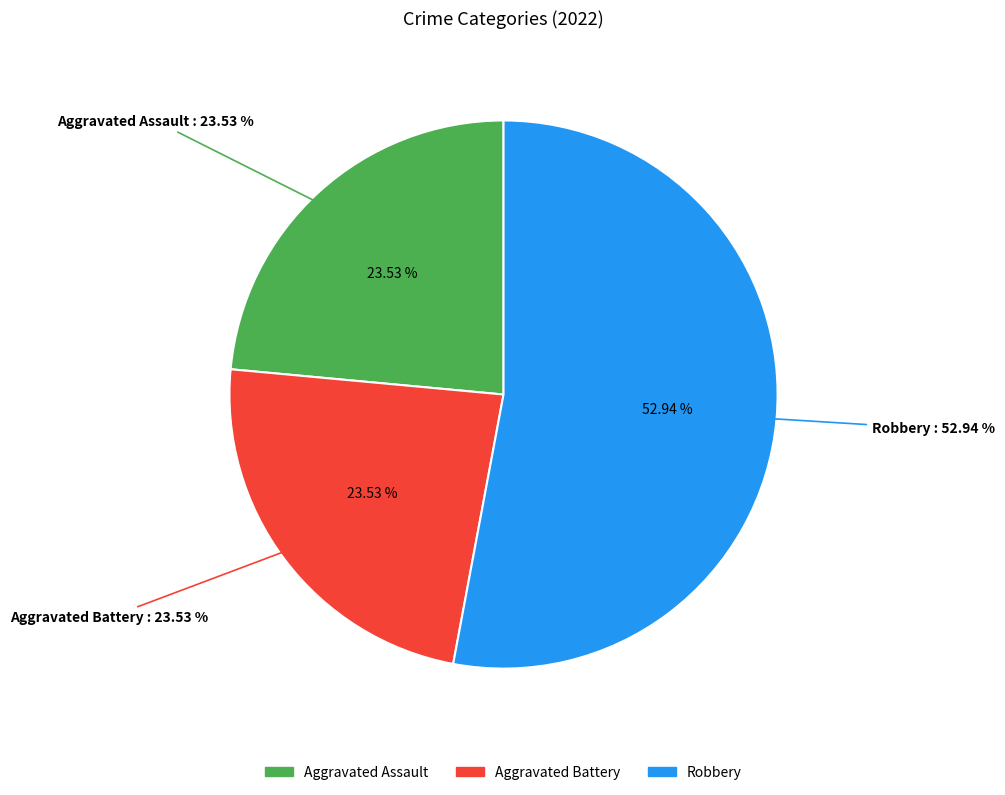

True or false: Criminal Sexual Assault accounts for 6% of the total.

False